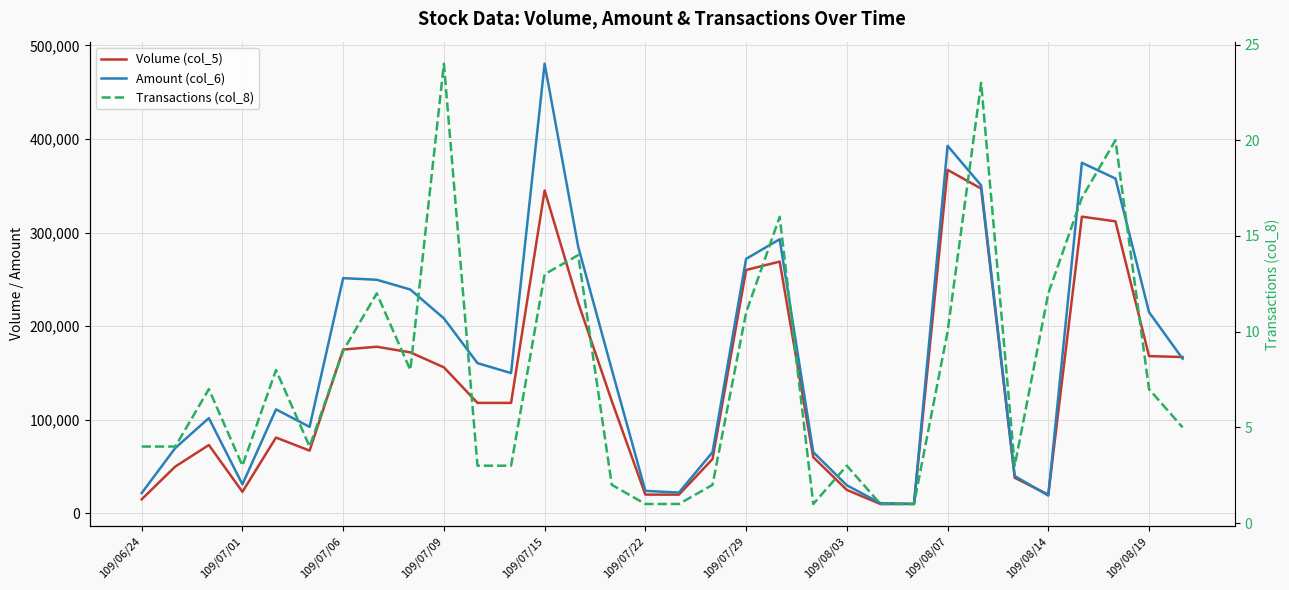

What is the sum of all Volume (col_5) values?

4384000